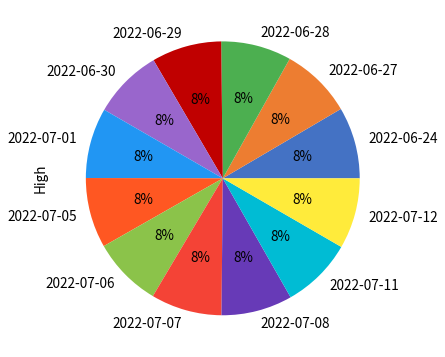

Does any single category account for the majority?

No